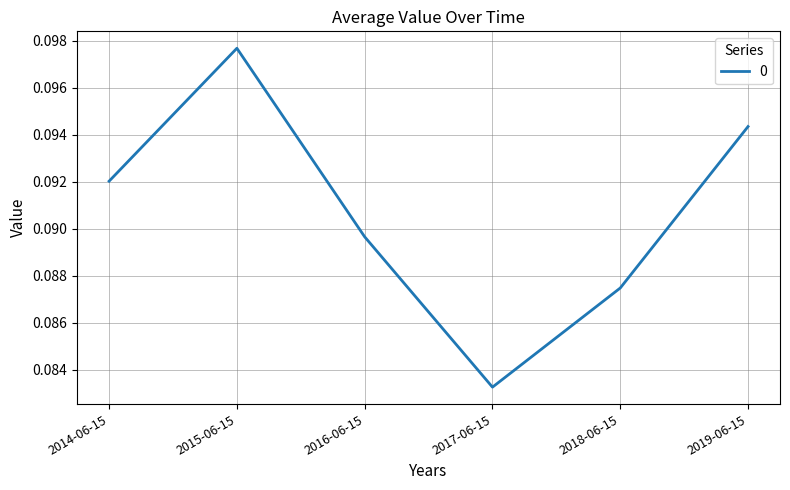

What position from the right is 2017-06-15?

3